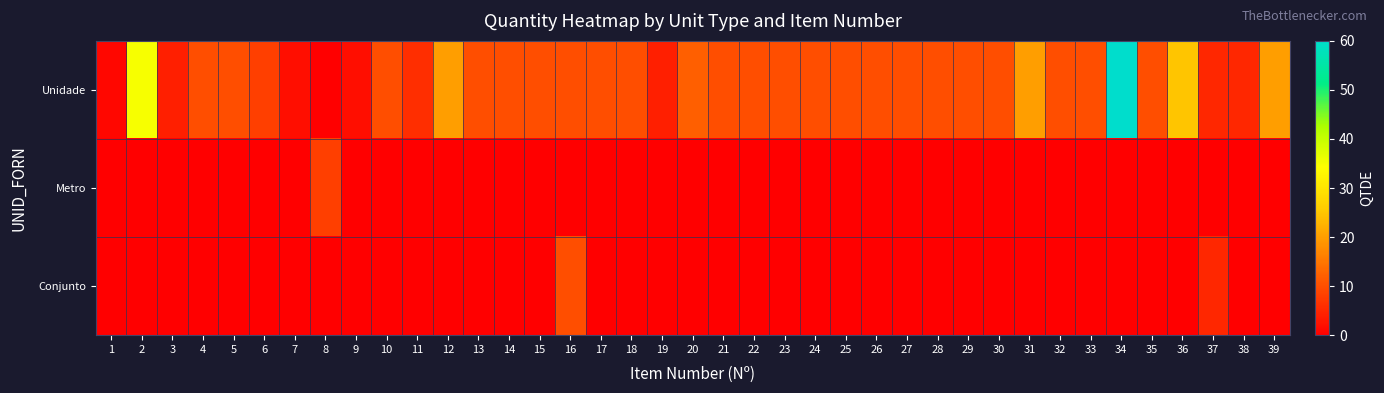

Rank the series at 26 from highest to lowest value.

Unidade, Metro, Conjunto